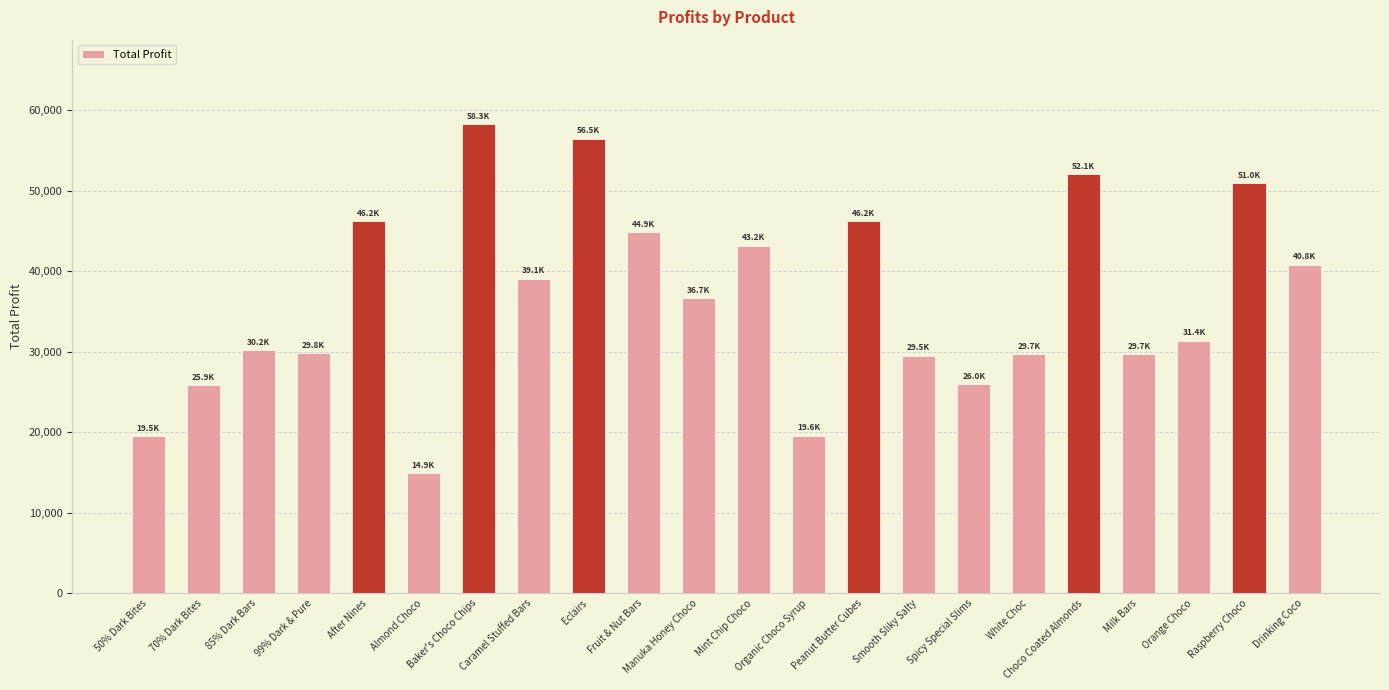

What is the label of the 4th bar from the right?

Milk Bars